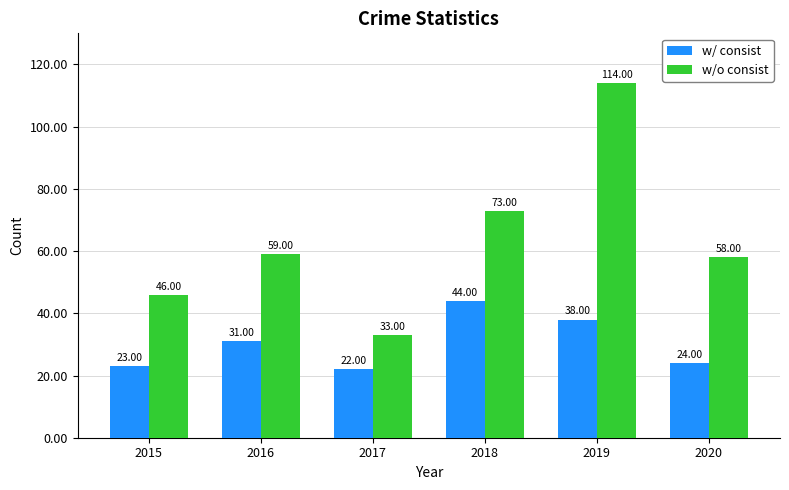

True or false: w/o consist has a value of 114 at 2019.

True